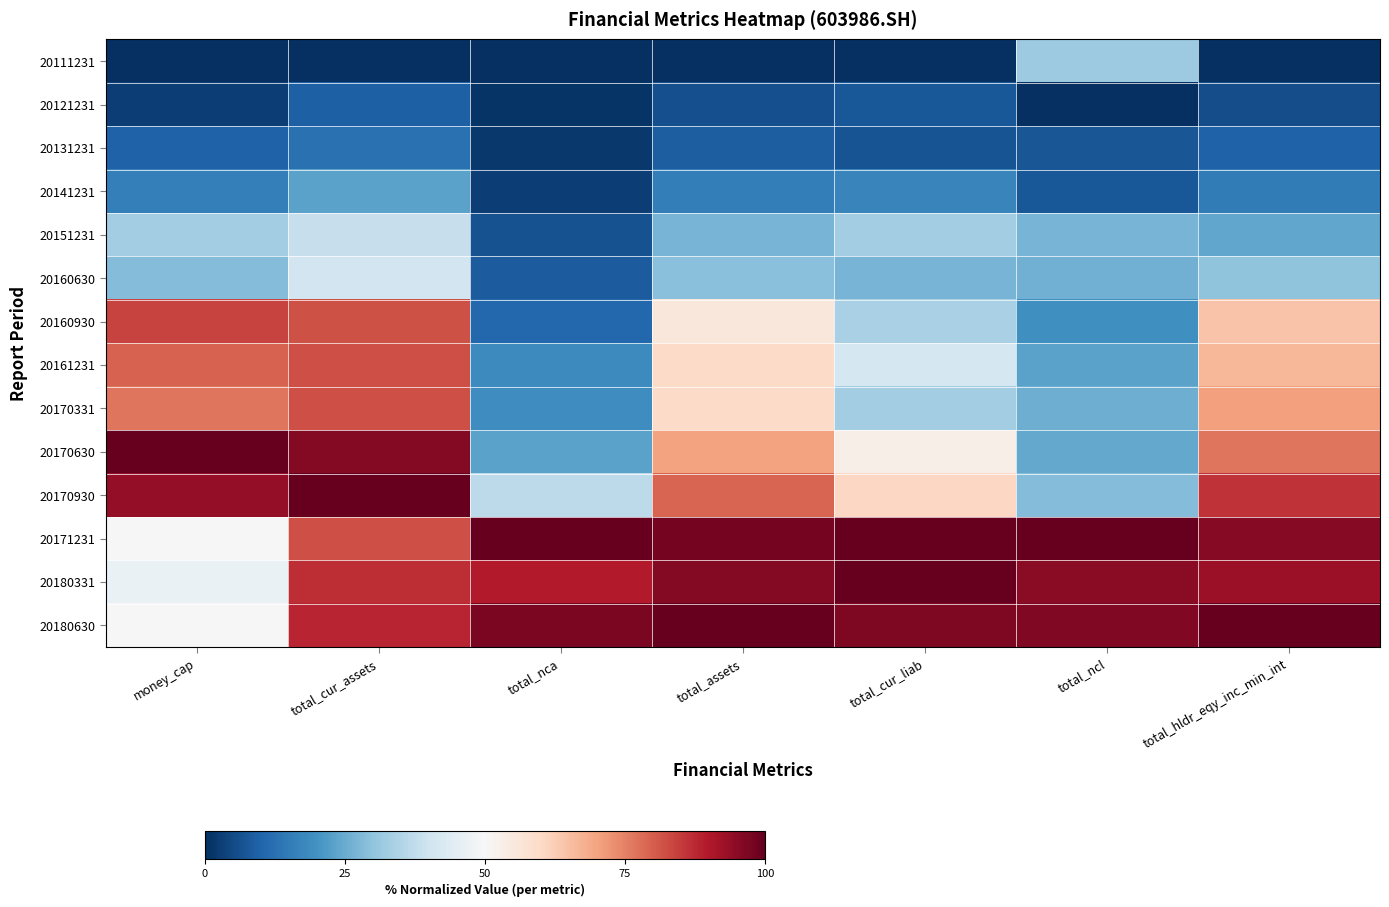

Reading left to right, extract all data points from this chart.

20111231: money_cap=0.0	total_cur_assets=0.0	total_nca=0.0	total_assets=0.0	total_cur_liab=0.0	total_ncl=0.3	total_hldr_eqy_inc_min_int=0.0
20121231: money_cap=0.0	total_cur_assets=0.1	total_nca=0.0	total_assets=0.1	total_cur_liab=0.1	total_ncl=0.0	total_hldr_eqy_inc_min_int=0.1
20131231: money_cap=0.1	total_cur_assets=0.1	total_nca=0.0	total_assets=0.1	total_cur_liab=0.1	total_ncl=0.1	total_hldr_eqy_inc_min_int=0.1
20141231: money_cap=0.2	total_cur_assets=0.2	total_nca=0.0	total_assets=0.2	total_cur_liab=0.2	total_ncl=0.1	total_hldr_eqy_inc_min_int=0.1
20151231: money_cap=0.3	total_cur_assets=0.4	total_nca=0.1	total_assets=0.3	total_cur_liab=0.3	total_ncl=0.3	total_hldr_eqy_inc_min_int=0.2
20160630: money_cap=0.3	total_cur_assets=0.4	total_nca=0.1	total_assets=0.3	total_cur_liab=0.3	total_ncl=0.3	total_hldr_eqy_inc_min_int=0.3
20160930: money_cap=0.8	total_cur_assets=0.8	total_nca=0.1	total_assets=0.6	total_cur_liab=0.3	total_ncl=0.2	total_hldr_eqy_inc_min_int=0.6
20161231: money_cap=0.8	total_cur_assets=0.8	total_nca=0.2	total_assets=0.6	total_cur_liab=0.4	total_ncl=0.2	total_hldr_eqy_inc_min_int=0.7
20170331: money_cap=0.8	total_cur_assets=0.8	total_nca=0.2	total_assets=0.6	total_cur_liab=0.3	total_ncl=0.3	total_hldr_eqy_inc_min_int=0.7
20170630: money_cap=1.0	total_cur_assets=1.0	total_nca=0.2	total_assets=0.7	total_cur_liab=0.5	total_ncl=0.2	total_hldr_eqy_inc_min_int=0.8
20170930: money_cap=0.9	total_cur_assets=1.0	total_nca=0.4	total_assets=0.8	total_cur_liab=0.6	total_ncl=0.3	total_hldr_eqy_inc_min_int=0.9
20171231: money_cap=0.5	total_cur_assets=0.8	total_nca=1.0	total_assets=1.0	total_cur_liab=1.0	total_ncl=1.0	total_hldr_eqy_inc_min_int=1.0
20180331: money_cap=0.5	total_cur_assets=0.9	total_nca=0.9	total_assets=1.0	total_cur_liab=1.0	total_ncl=1.0	total_hldr_eqy_inc_min_int=0.9
20180630: money_cap=0.5	total_cur_assets=0.9	total_nca=1.0	total_assets=1.0	total_cur_liab=1.0	total_ncl=1.0	total_hldr_eqy_inc_min_int=1.0